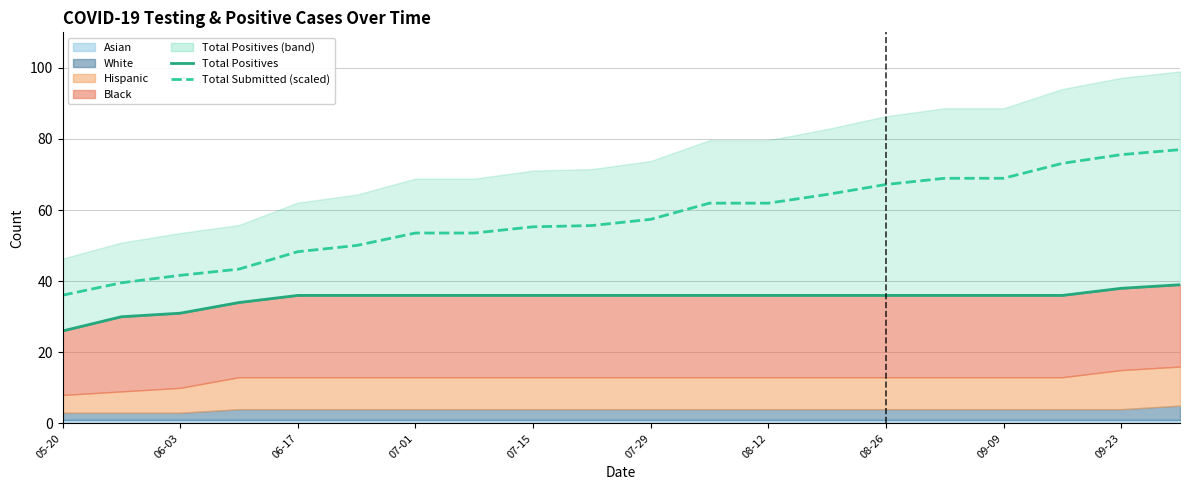

What is the average value of the Total Positives series?

35.1